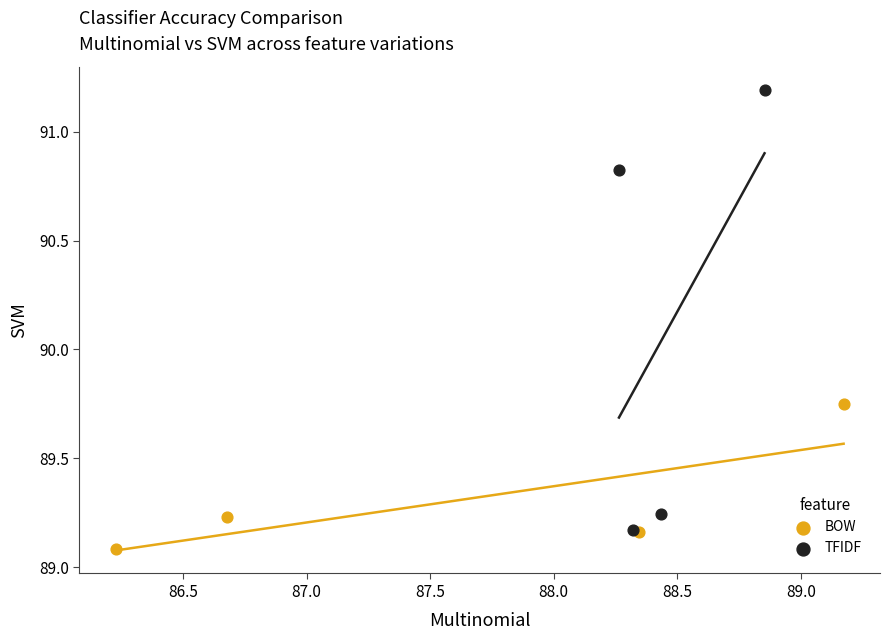

What are all the series names shown in the legend?

BOW, TFIDF